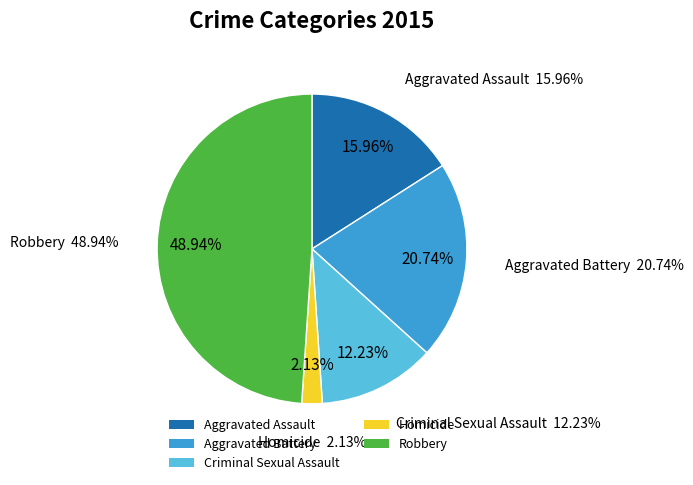

What is the change in value from Aggravated Battery to Homicide?

-35